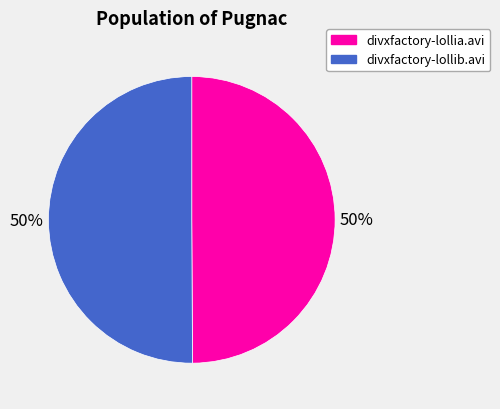

Do divxfactory-lollib.avi and divxfactory-lollia.avi together represent more than half of the pie?

Yes